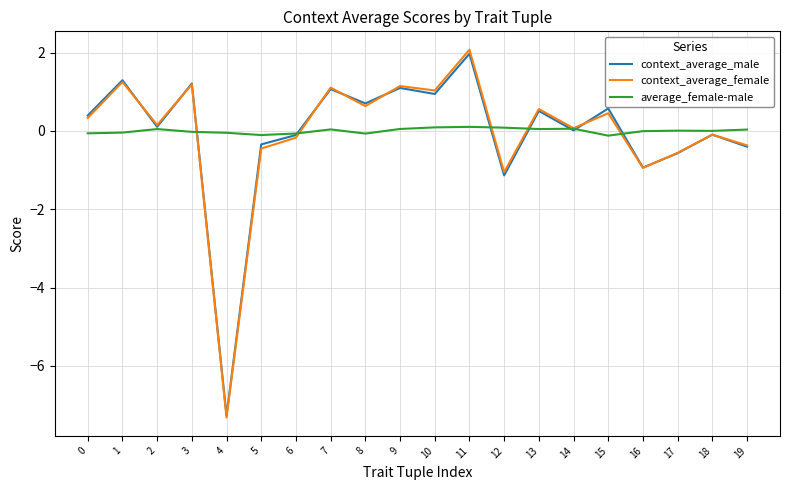

Is the value of context_average_male at 9 greater than the value of average_female-male at 19?

Yes